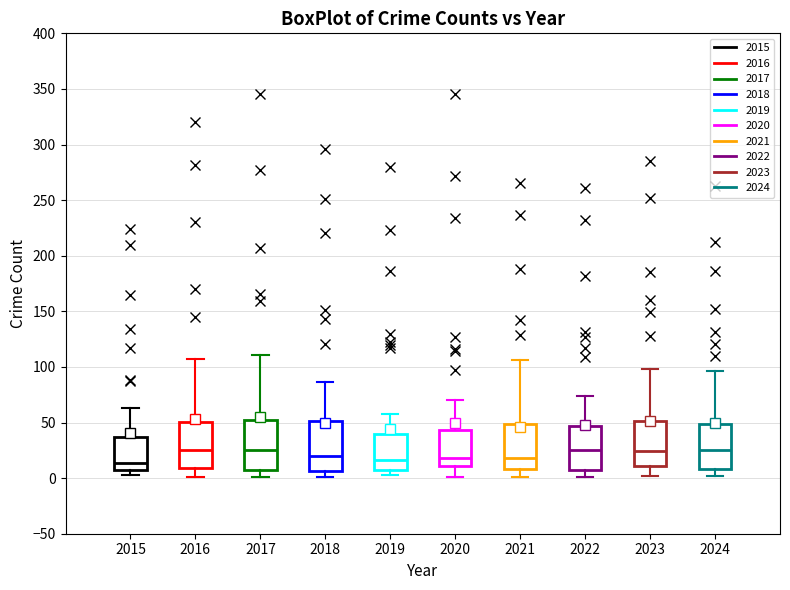

Reading left to right, transcribe this box plot: for each box, give where its median line is, the range the box spans, and where its two whiskers end, as read against the y-axis. The values are not printed on the chart, so give them approximately, as read against the axis.

2015: median 15, box 5 to 35, whiskers 5 (just below the box's lower edge) to 65
2016: median 25, box 10 to 50, whiskers 0 to 105
2017: median 25, box 5 to 55, whiskers 0 to 110
2018: median 20, box 5 to 50, whiskers 0 to 85
2019: median 15, box 10 to 40, whiskers 5 to 60
2020: median 20, box 10 to 45, whiskers 0 to 70
2021: median 20, box 10 to 50, whiskers 0 to 105
2022: median 25, box 5 to 45, whiskers 0 to 75
2023: median 25, box 10 to 50, whiskers 0 to 100
2024: median 25, box 10 to 50, whiskers 0 to 95